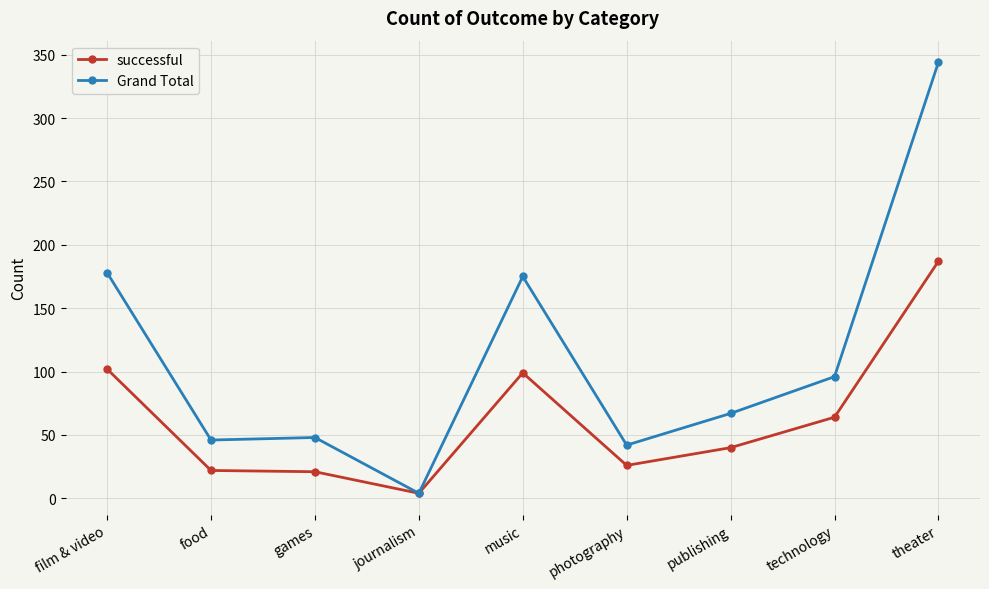

The value of successful at journalism is 4. True or false?

True